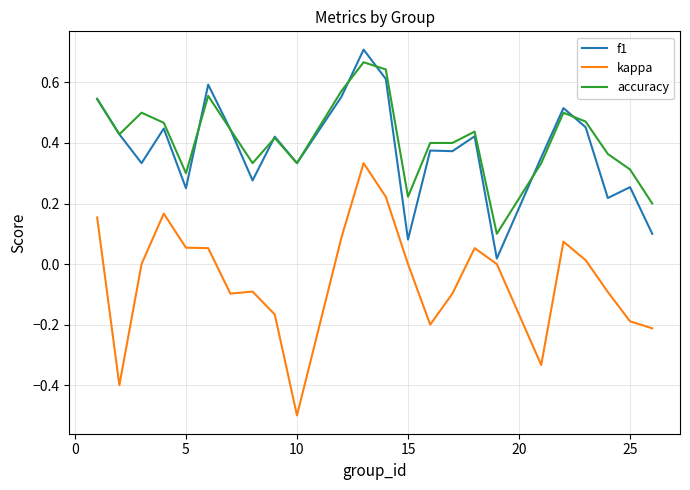

True or false: kappa and accuracy cross at least once.

False